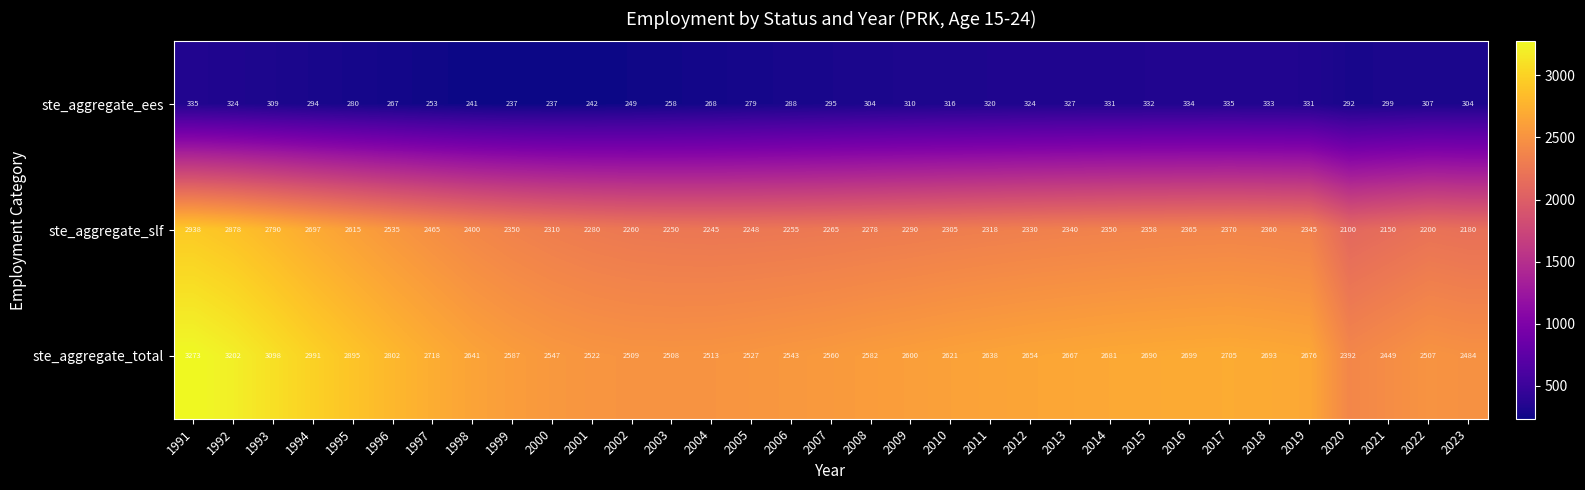

The ste_aggregate_ees series shows 70 at 2011. True or false?

False